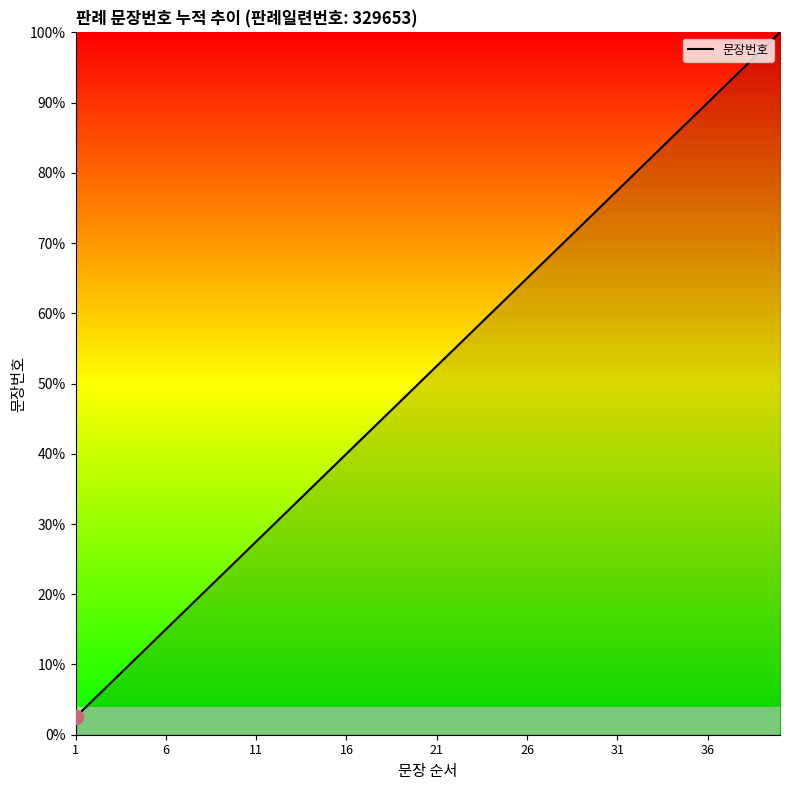

What is the maximum value shown in the chart?

100.0